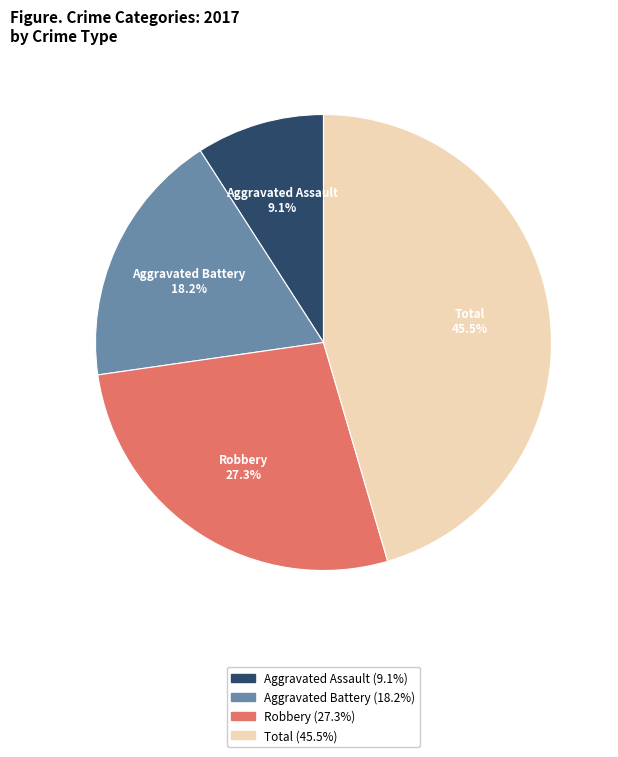

Does any single category account for the majority?

No